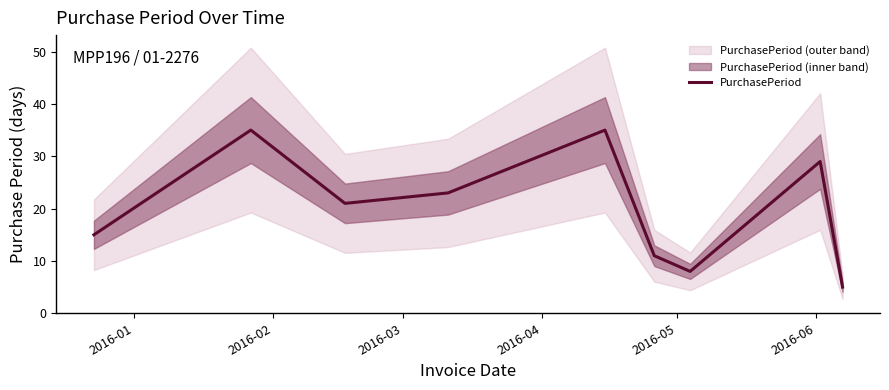

What is the minimum value for PurchasePeriod?

5